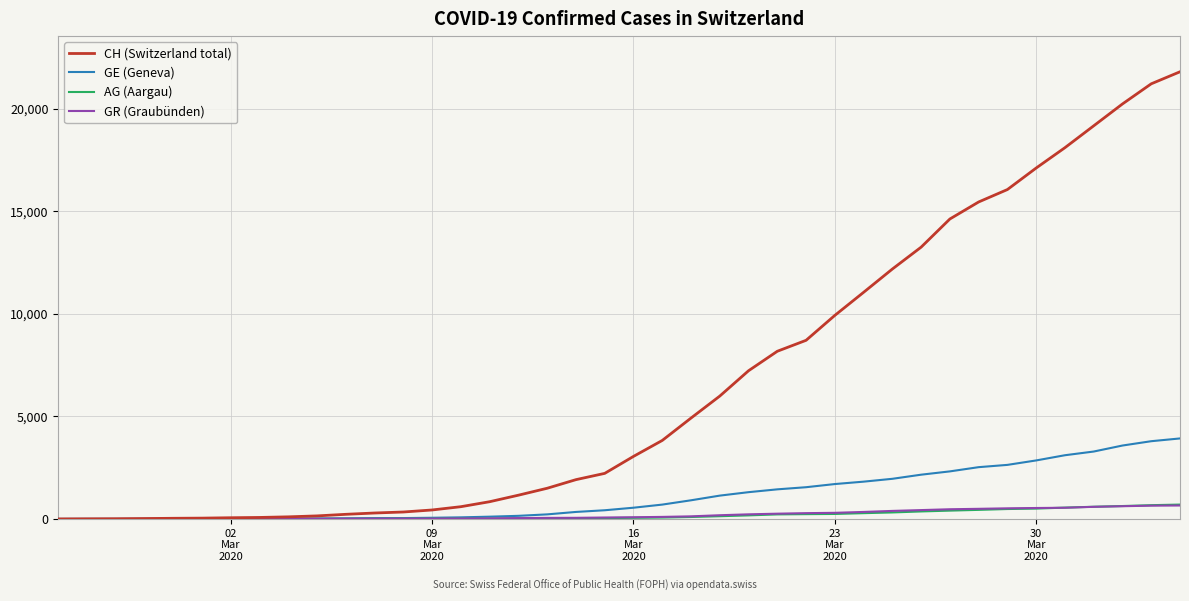

Does the chart display data point markers on the line(s)?

No